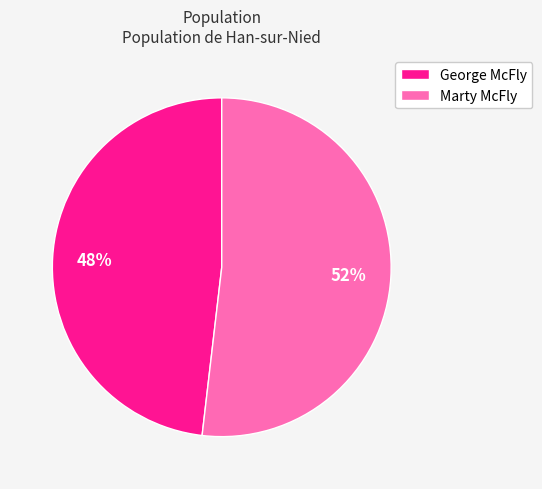

Does Marty McFly represent more than half of the total?

Yes